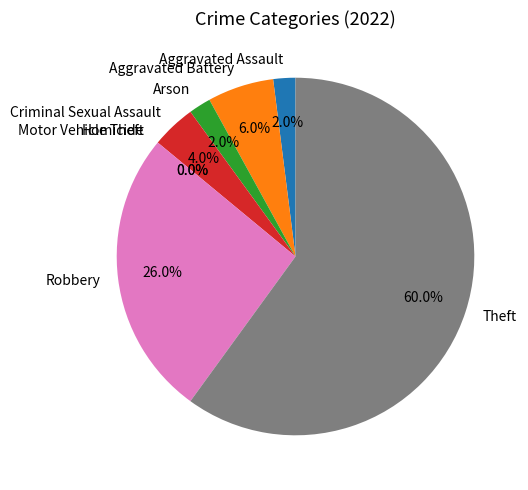

To the nearest percent, what is the difference between the Aggravated Assault and Robbery slice percentages?

24%